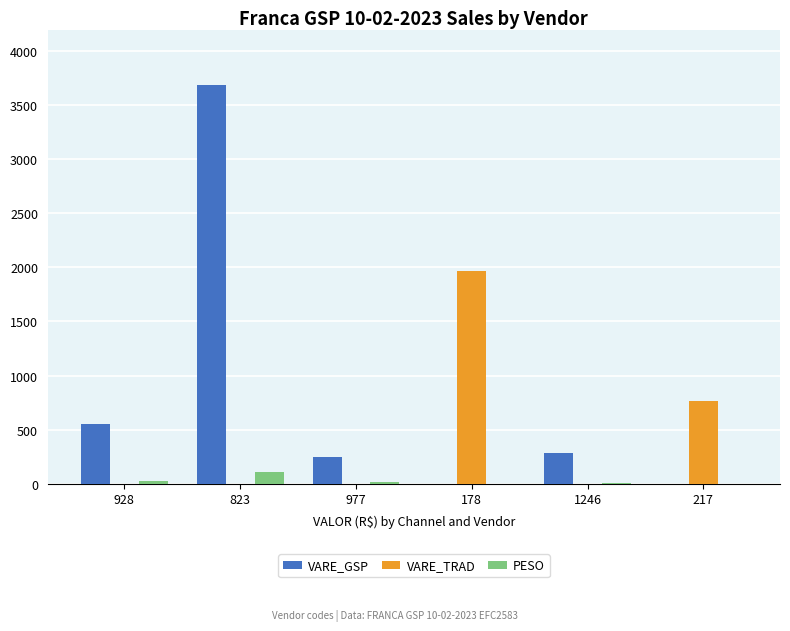

Count the number of data series in this chart.

3